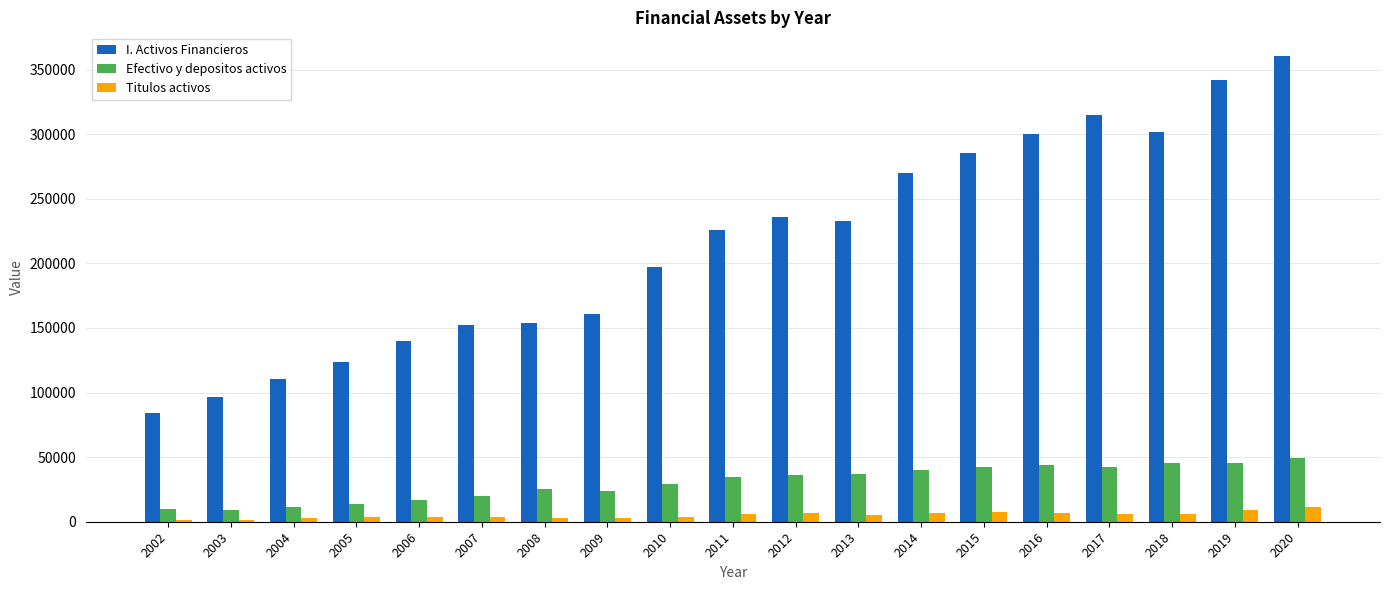

The Efectivo y depositos activos series shows 13678 at 2005. True or false?

True